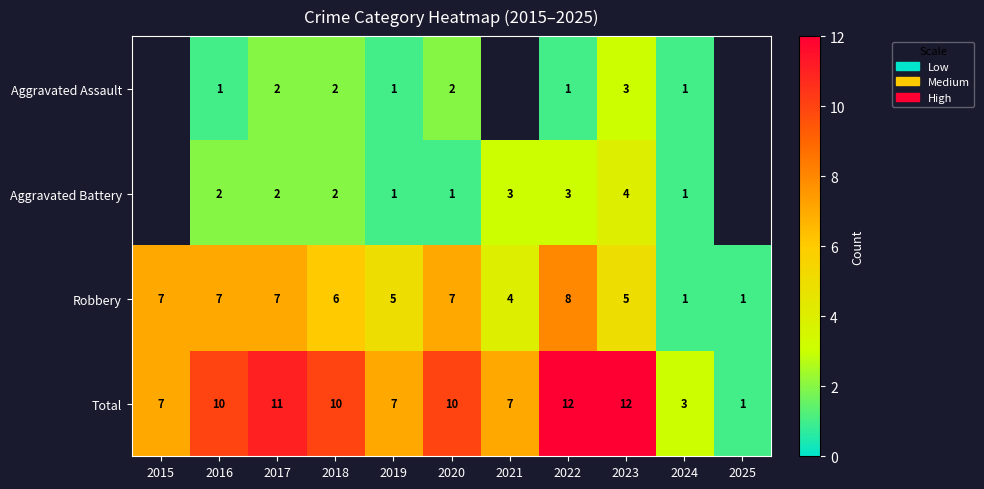

Which series changed the most between 2018 and 2024?

Total